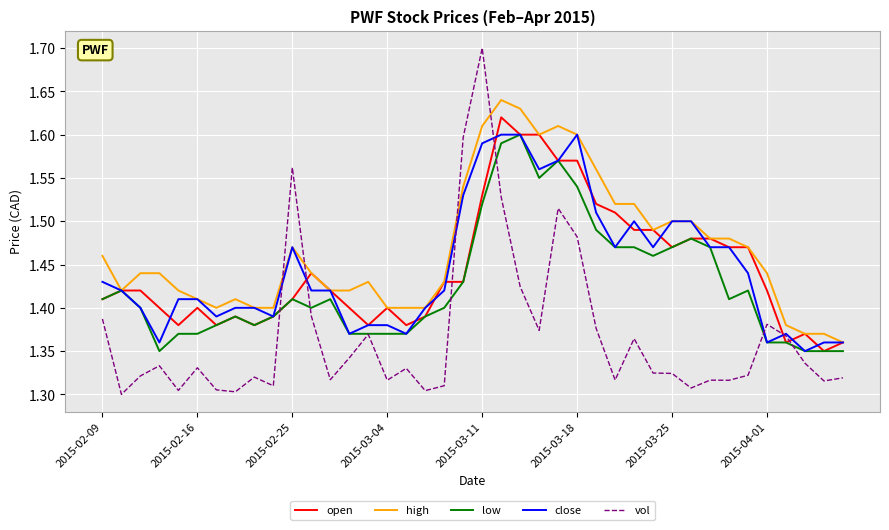

Which series has the largest total across all categories?

high